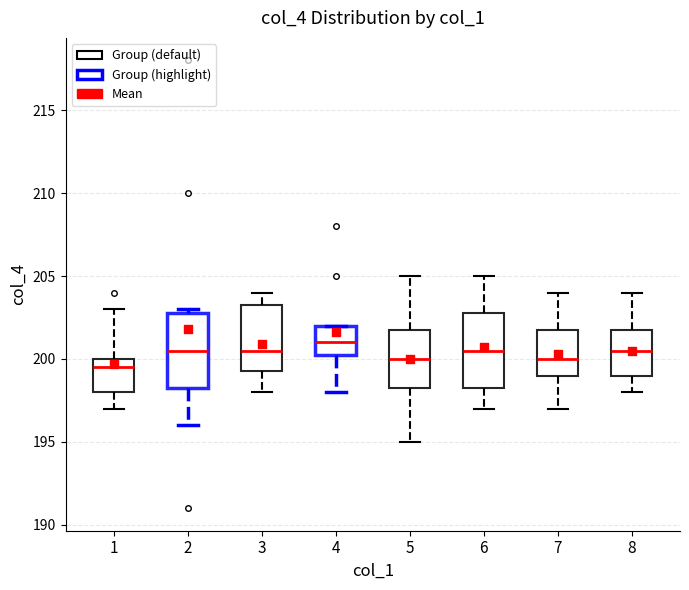

Where is the lower edge of the box at x = 8 on the y-axis? The values are not printed on the chart, so give them approximately, as read against the axis.

199.0